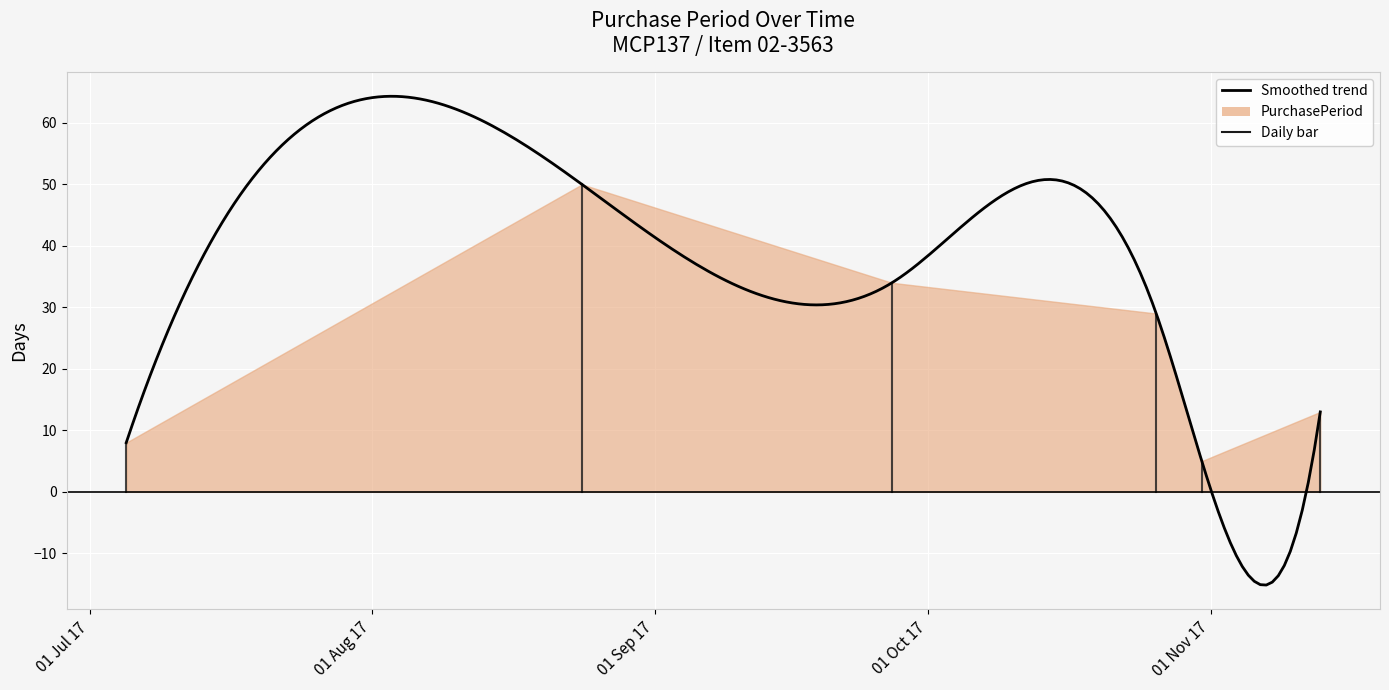

List the labels in order of value, largest first.

2017-08-24, 2017-09-27, 2017-10-26, 2017-11-13, 2017-07-05, 2017-10-31